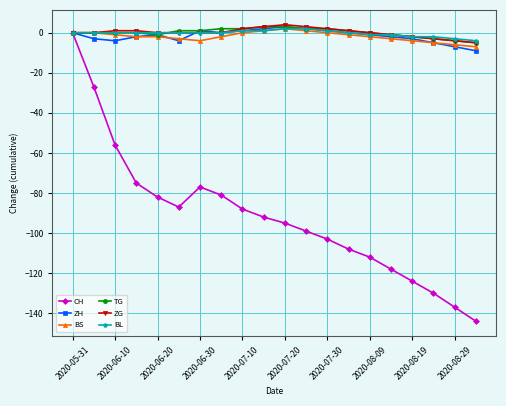

Reading left to right, what are all the values shown in this chart?

CH: 0	-27	-56	-75	-82	-87	-77	-81	-88	-92	-95	-99	-103	-108	-112	-118	-124	-130	-137	-144
ZH: 0	-3	-4	-2	-1	-4	1	0	1	2	3	2	1	0	-1	-2	-3	-5	-7	-9
BS: 0	0	-1	-2	-2	-3	-4	-2	0	1	2	1	0	-1	-2	-3	-4	-5	-6	-7
TG: 0	0	0	0	-1	1	1	2	2	3	3	2	2	1	0	-1	-2	-3	-4	-5
ZG: 0	0	1	1	0	0	0	0	2	3	4	3	2	1	0	-1	-2	-3	-4	-5
BL: 0	0	0	0	0	0	0	0	1	1	2	2	1	0	-1	-1	-2	-2	-3	-4